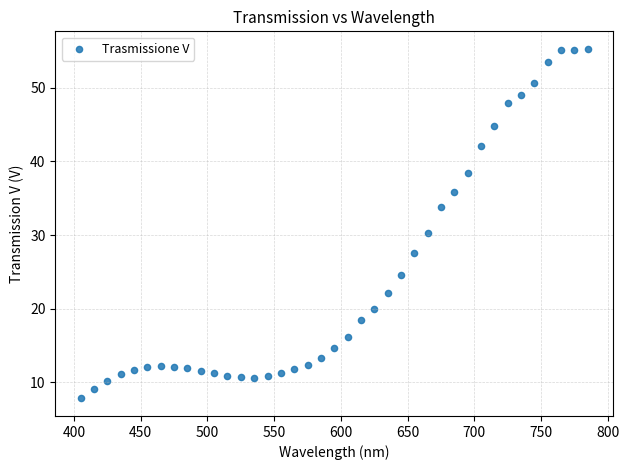

What is the range of X values (max minus min)?

380.0